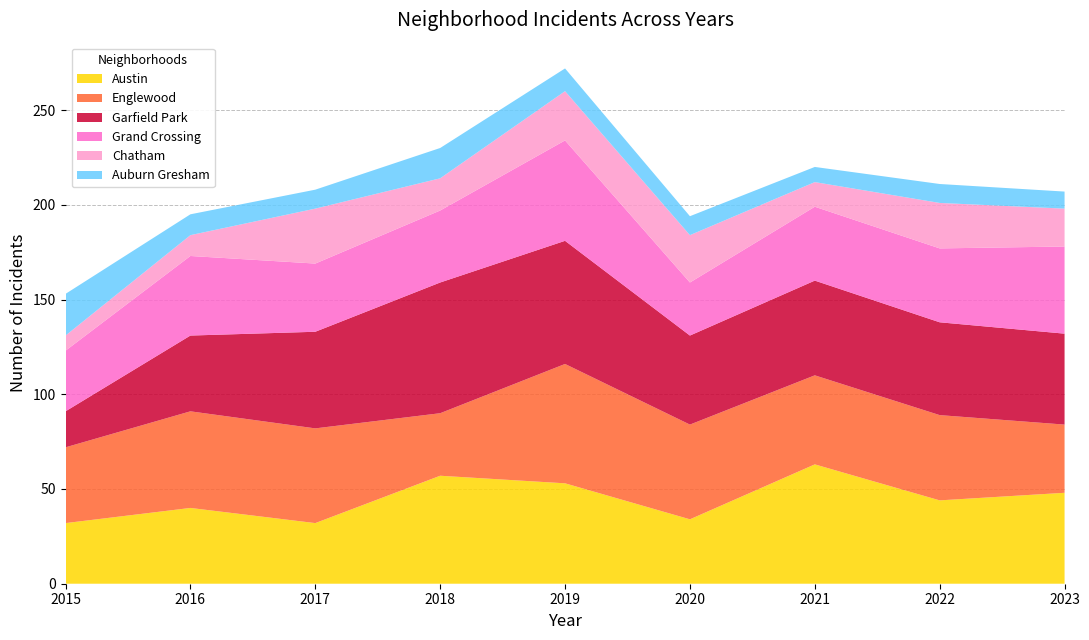

Reading left to right, extract all data points from this chart.

Austin: 2015=32	2016=40	2017=32	2018=57	2019=53	2020=34	2021=63	2022=44	2023=48
Englewood: 2015=40	2016=51	2017=50	2018=33	2019=63	2020=50	2021=47	2022=45	2023=36
Garfield Park: 2015=19	2016=40	2017=51	2018=69	2019=65	2020=47	2021=50	2022=49	2023=48
Grand Crossing: 2015=32	2016=42	2017=36	2018=38	2019=53	2020=28	2021=39	2022=39	2023=46
Chatham: 2015=8	2016=11	2017=29	2018=17	2019=26	2020=25	2021=13	2022=24	2023=20
Auburn Gresham: 2015=22	2016=11	2017=10	2018=16	2019=12	2020=10	2021=8	2022=10	2023=9